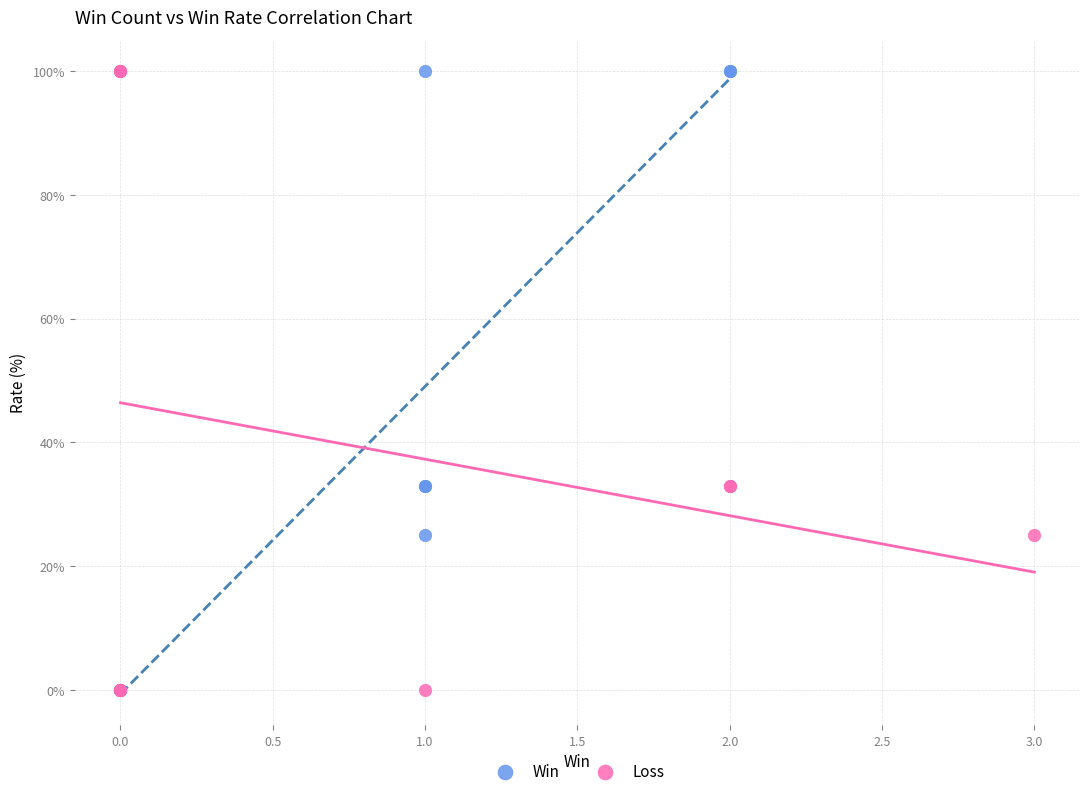

What are all the series names shown in the legend?

Win, Loss